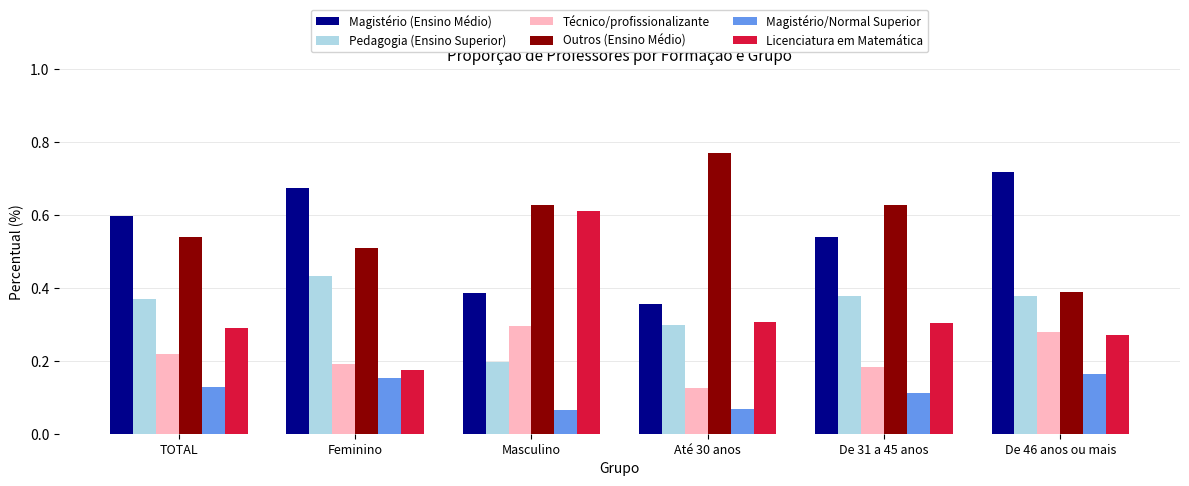

Which label corresponds to the largest value in the chart?

Até 30 anos